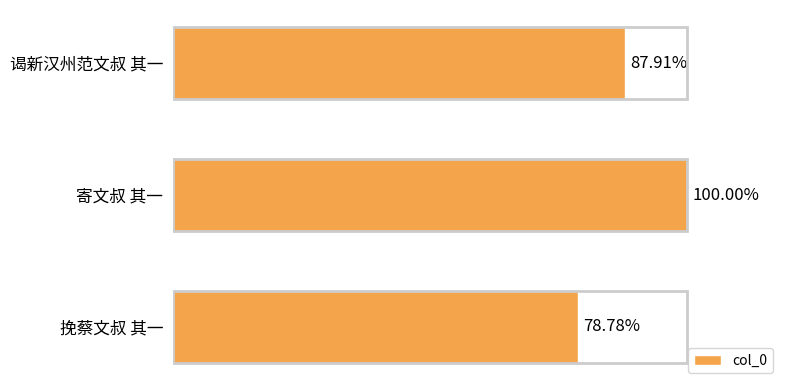

Does the chart contain any negative values?

No